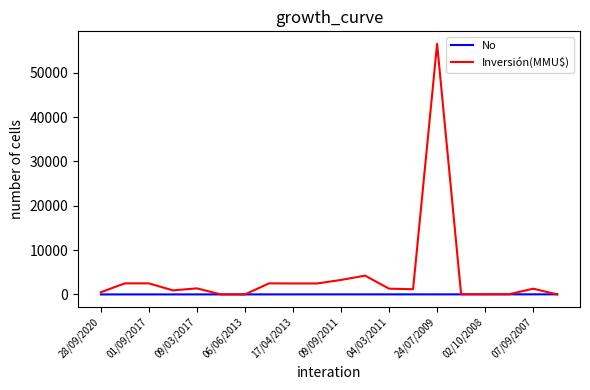

Which series has the largest total across all categories?

Inversión(MMU$)